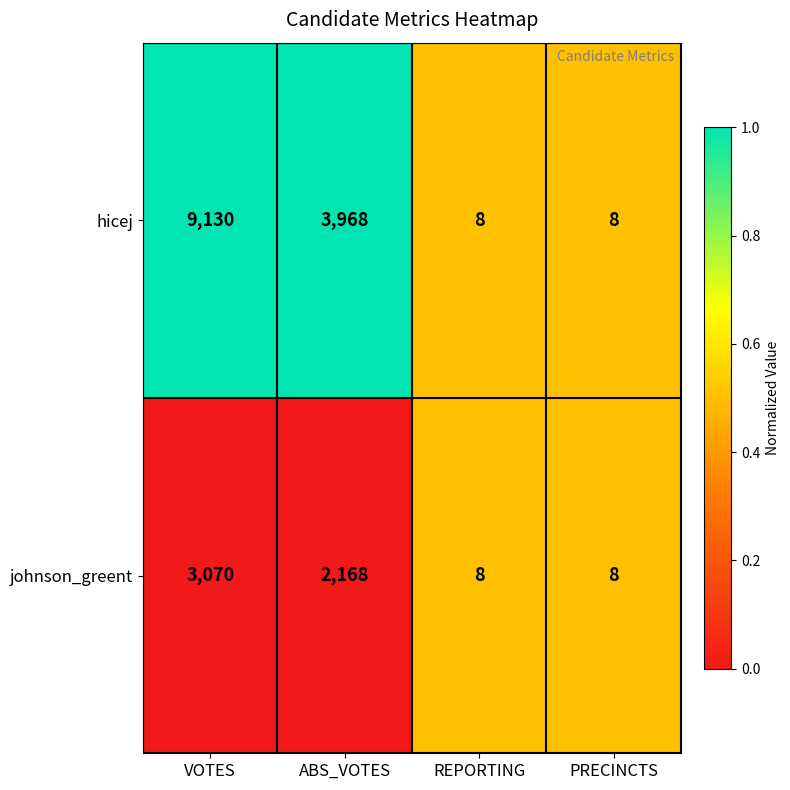

What is the total value across all series at ABS_VOTES?

6136